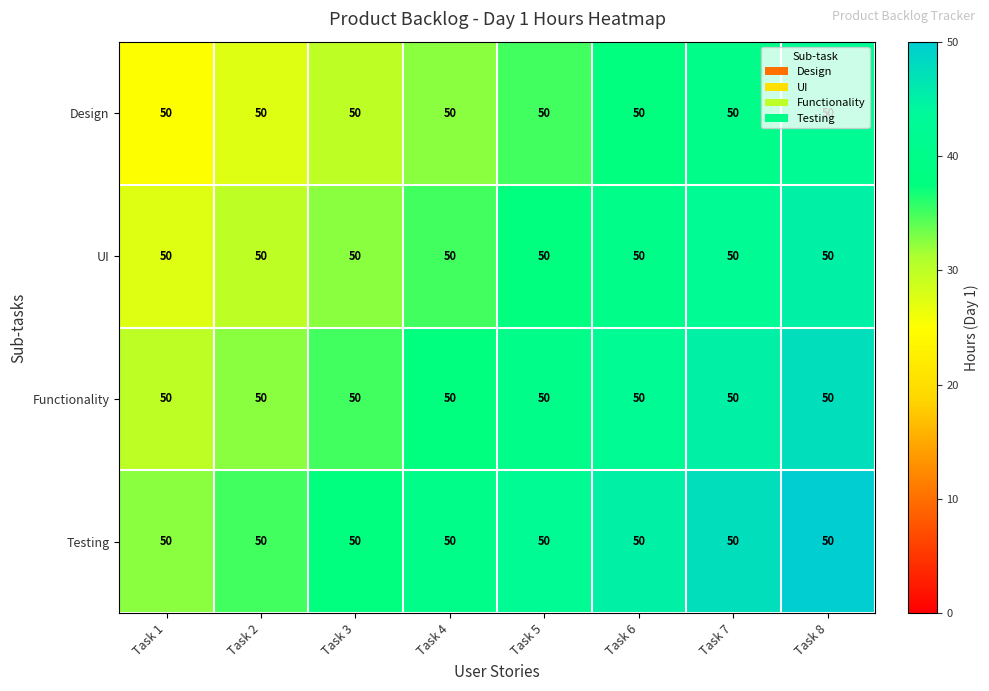

At how many categories does at least one series exceed 37?

6